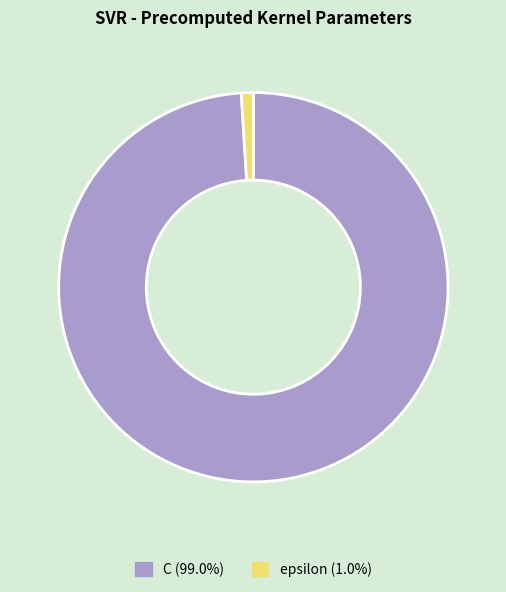

Which has a higher value, epsilon or C?

C